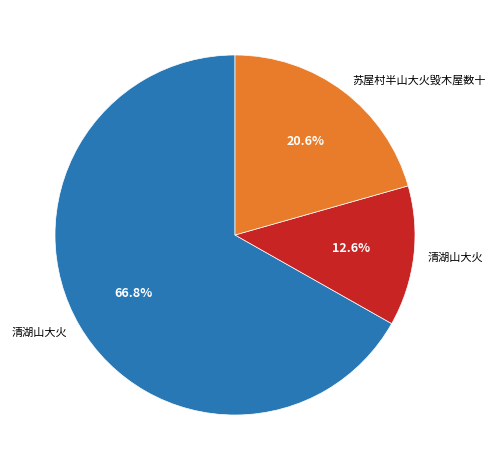

Count the number of slices in the pie.

3